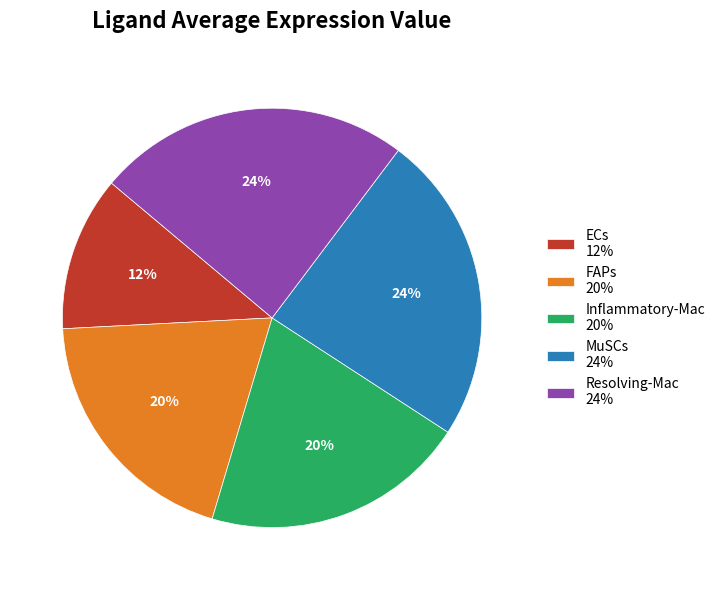

What is the ratio of the value at MuSCs 24% to the value at Inflammatory-Mac 20%?

1.2